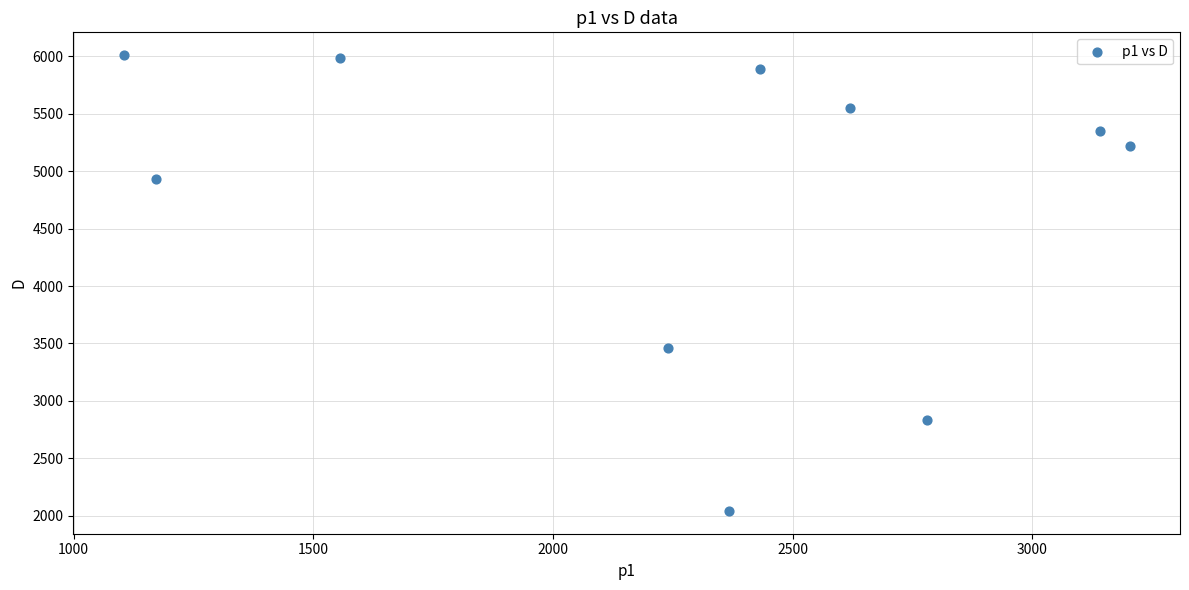

What Y value in the scatter plot is closest to 4026?

3460.5